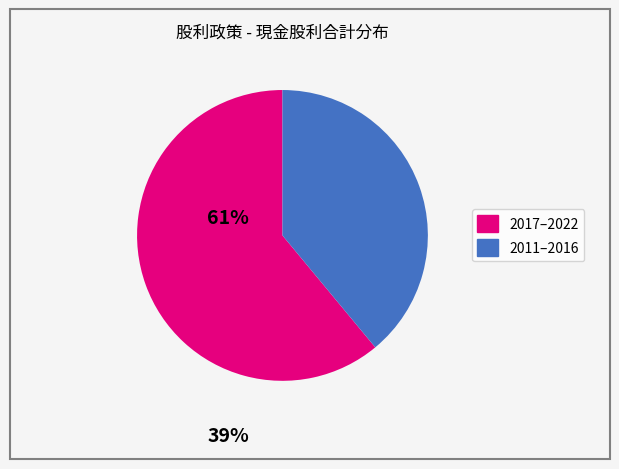

Is there a majority slice in this chart?

Yes